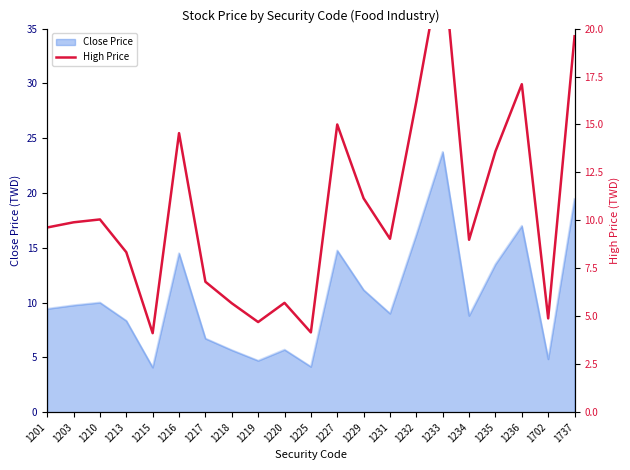

What is the sum of all values?

223.0